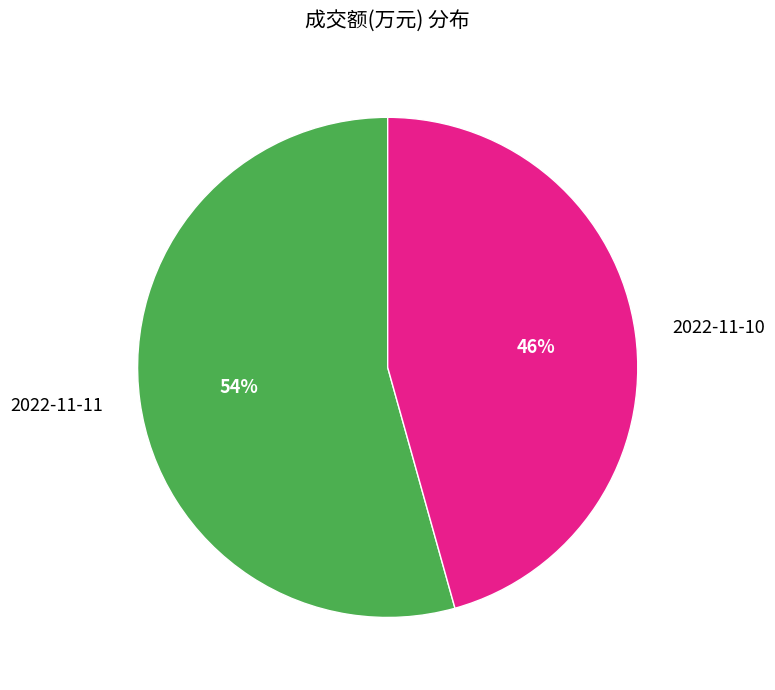

To the nearest percent, what percentage of the pie is 2022-11-10?

46%